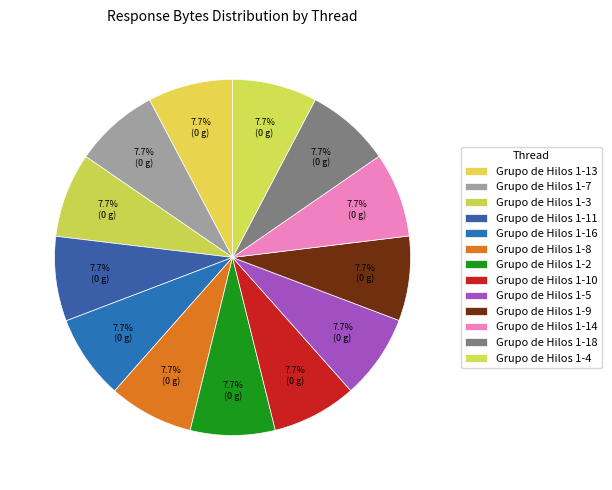

Count the number of slices in the pie.

13